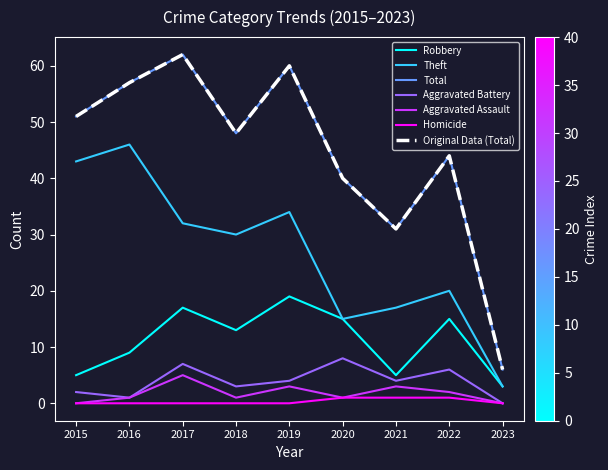

Is this an area chart (filled region under the line)?

No